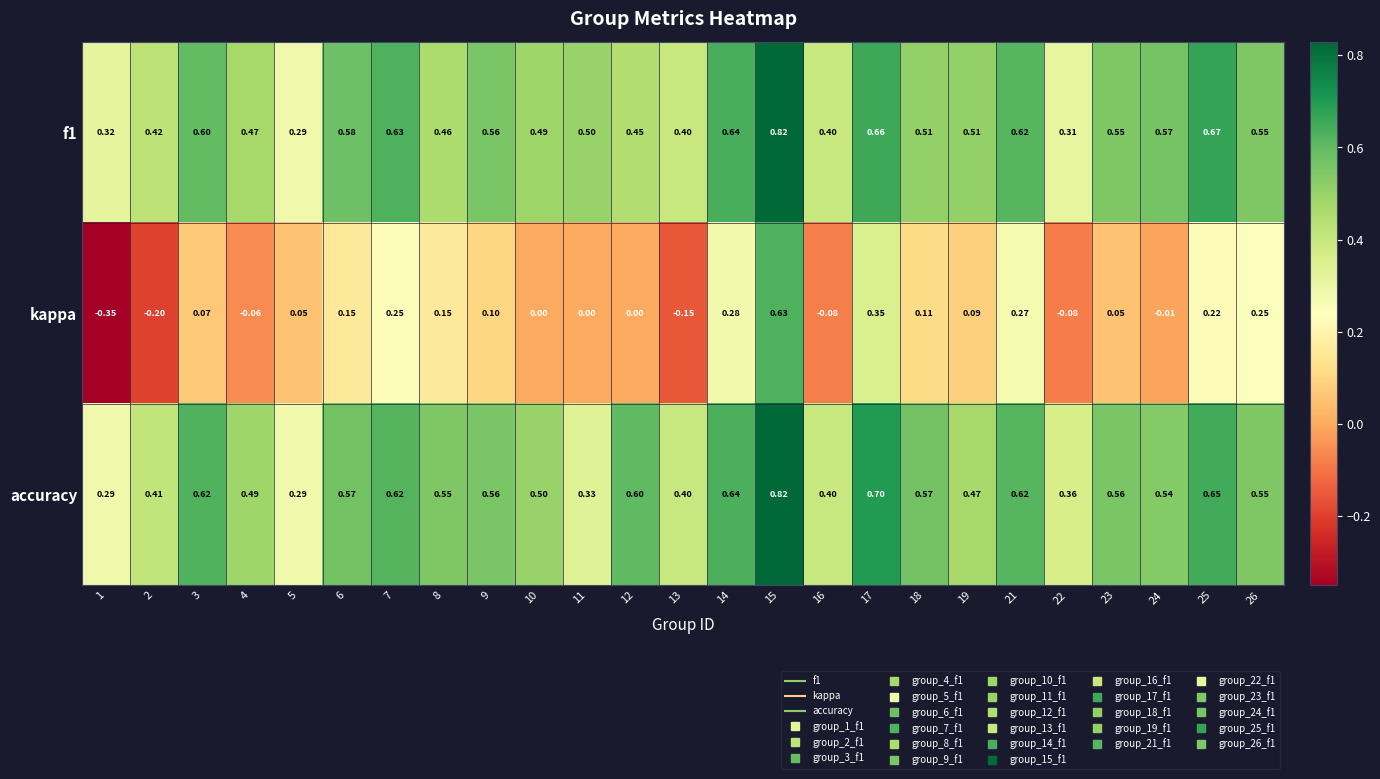

Between 3 and 10, which series saw the biggest shift?

accuracy